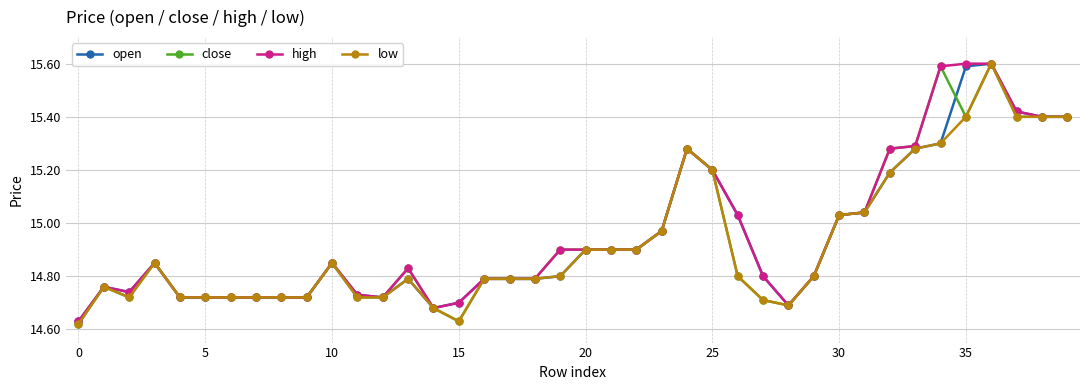

What is the value of the low point at the 26th from the left?

15.2